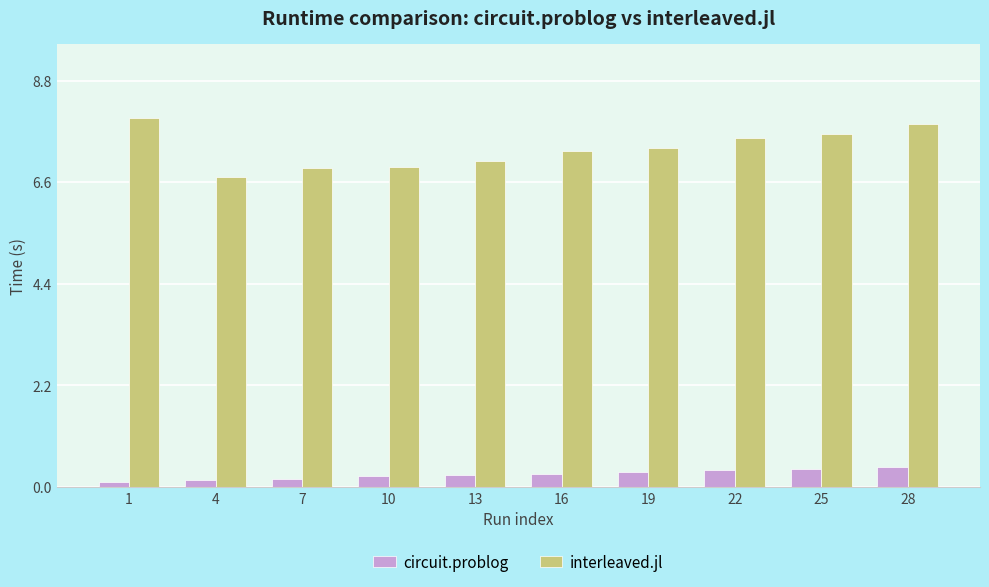

At 7, list the series in order from smallest to largest.

circuit.problog, interleaved.jl